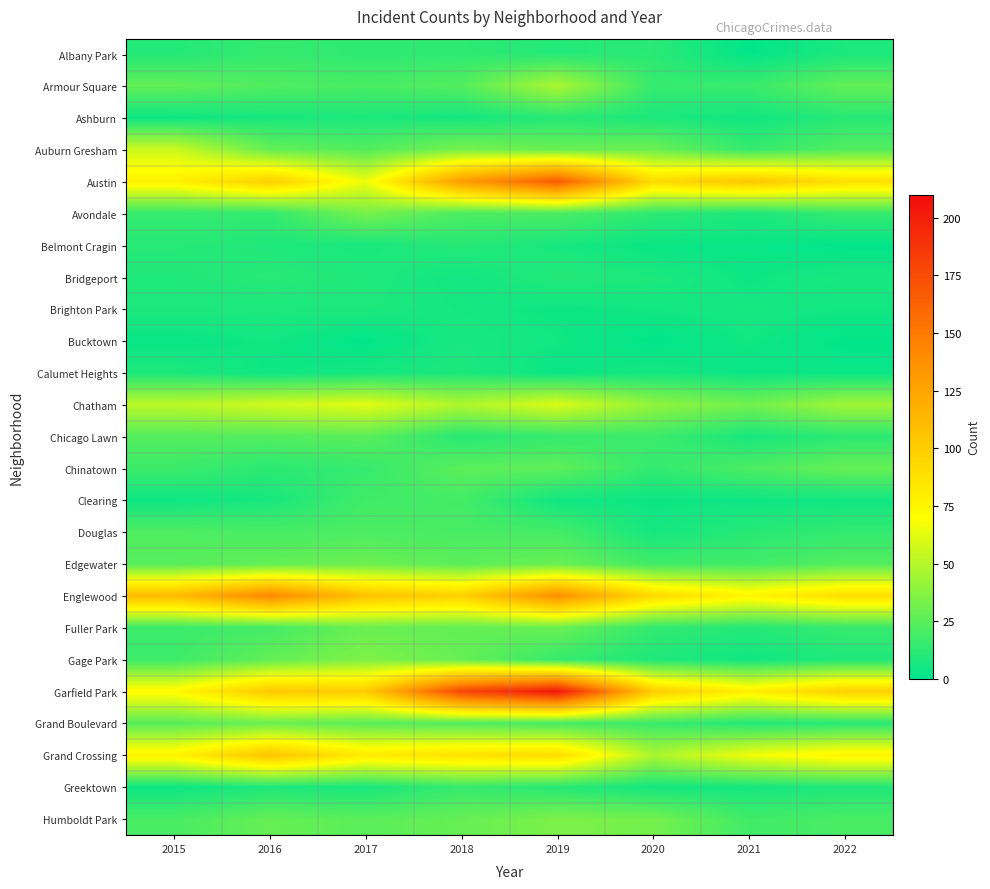

How many data points does each series have?

8